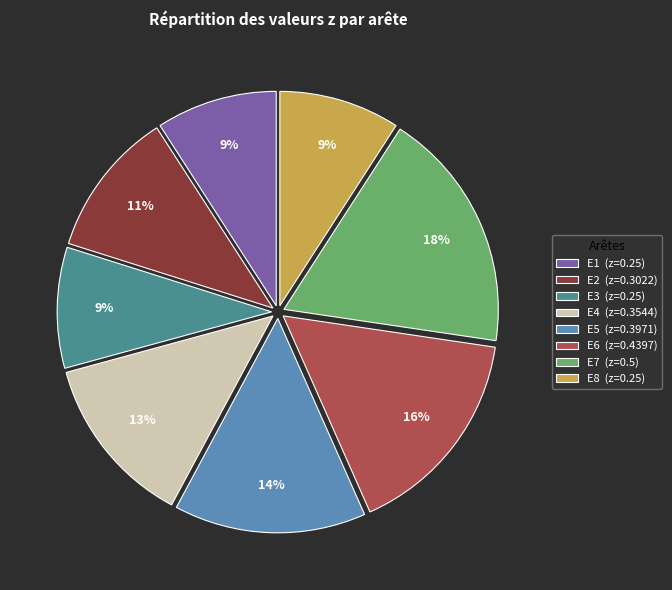

To the nearest percent, what portion does E3 represent?

9%